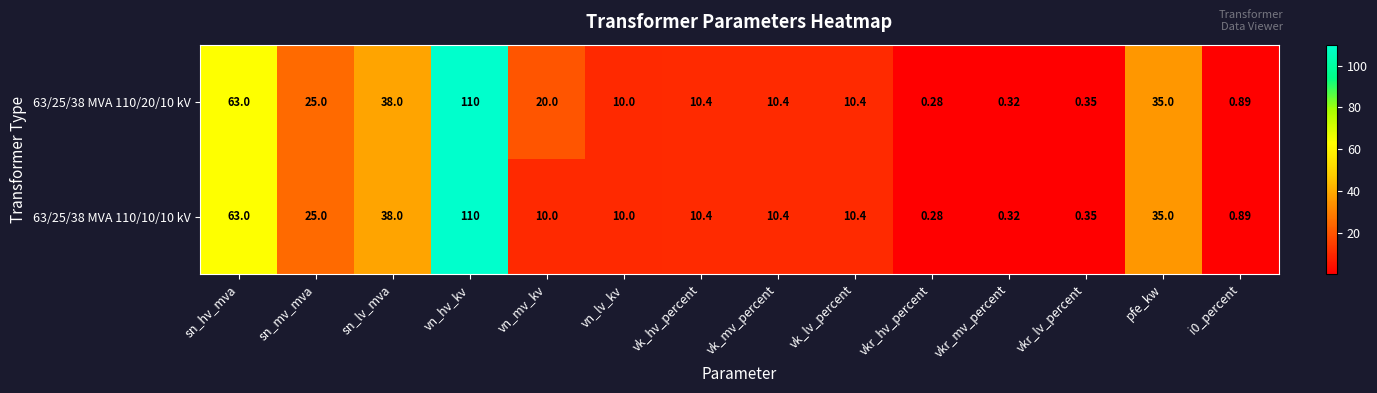

Count the number of data series in this chart.

2